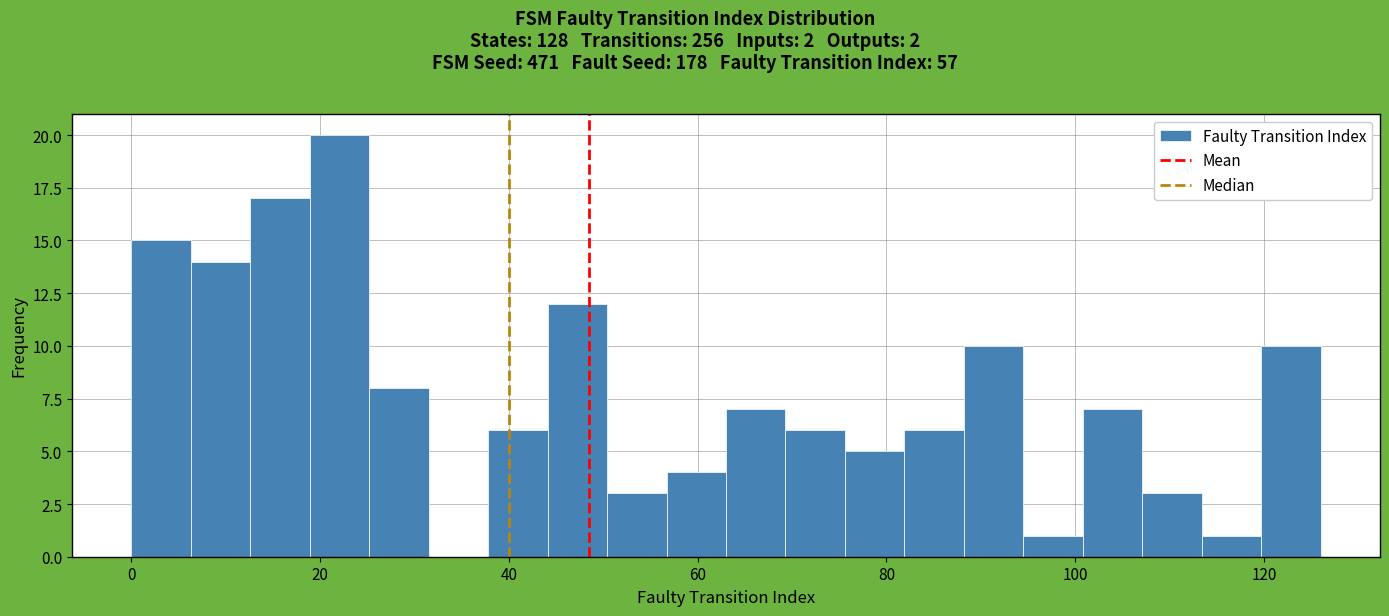

Around what value on the x-axis is the tallest bar? Give the approximate position of its centre, as read against the axis.

22